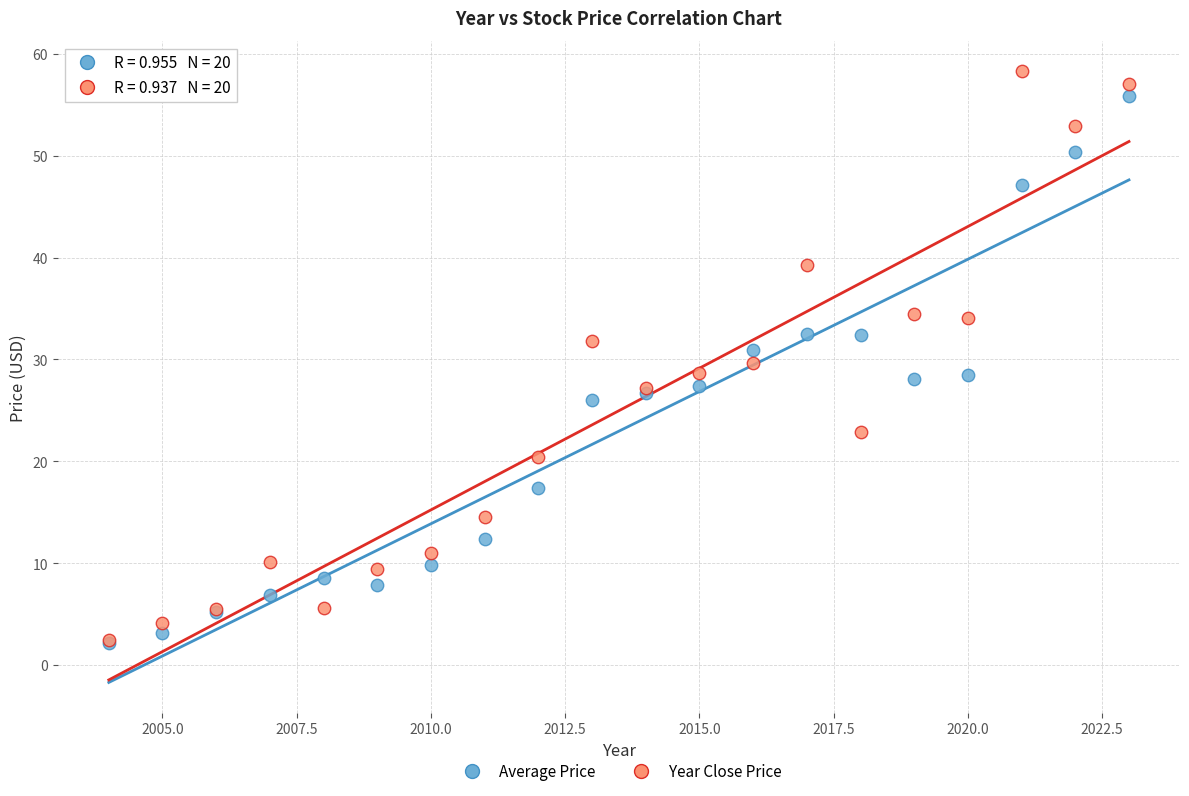

What are all the series names shown in the legend?

Average Price, Year Close Price